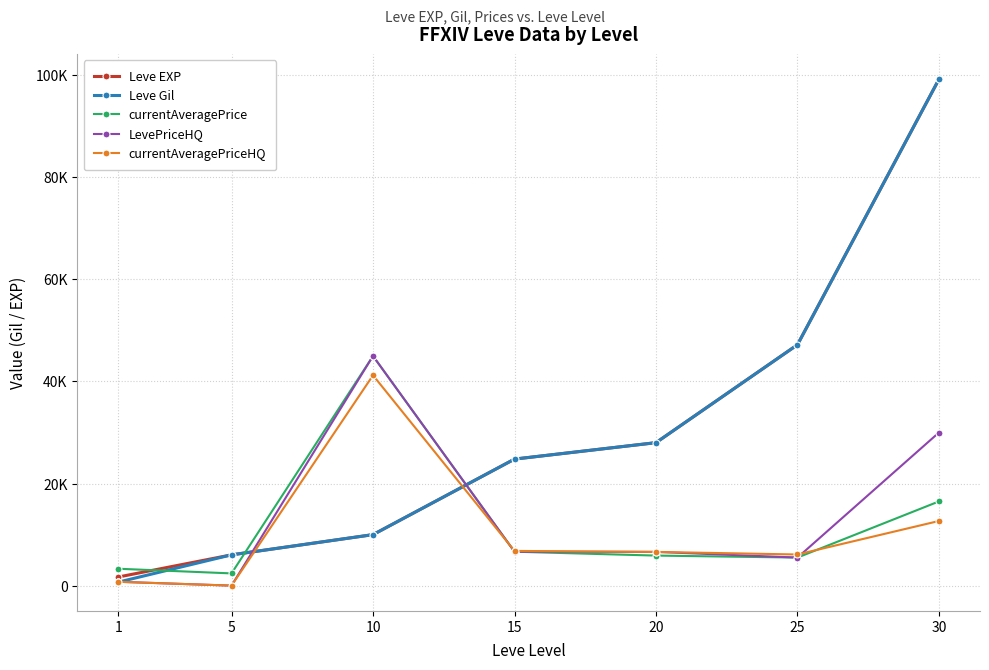

Does the chart display data point markers on the line(s)?

Yes